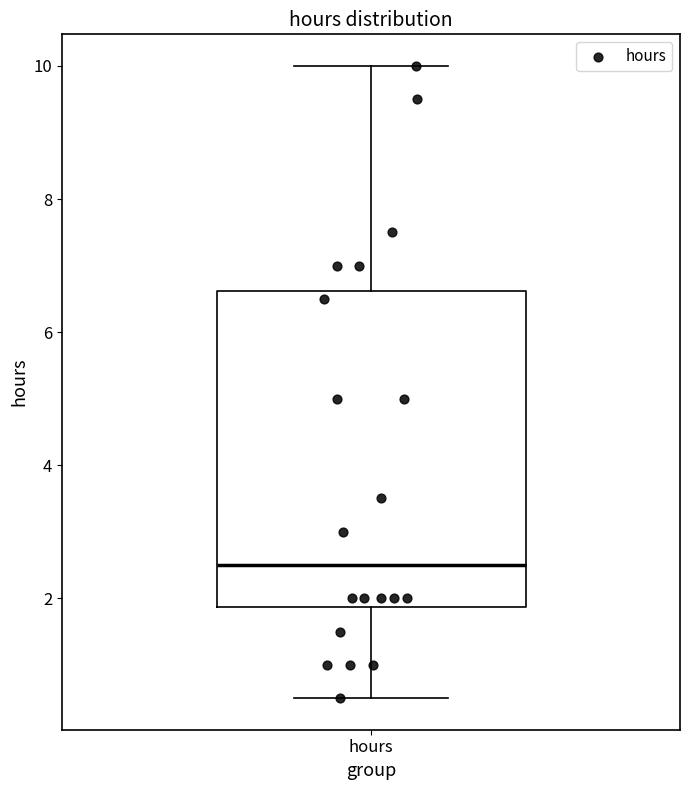

Transcribe this box plot: give where the median line is, the range the box spans, and where the two whiskers end, as read against the y-axis. The values are not printed on the chart, so give them approximately, as read against the axis.

median 2.6, box 1.8 to 6.6, whiskers 0.6 to 10.0